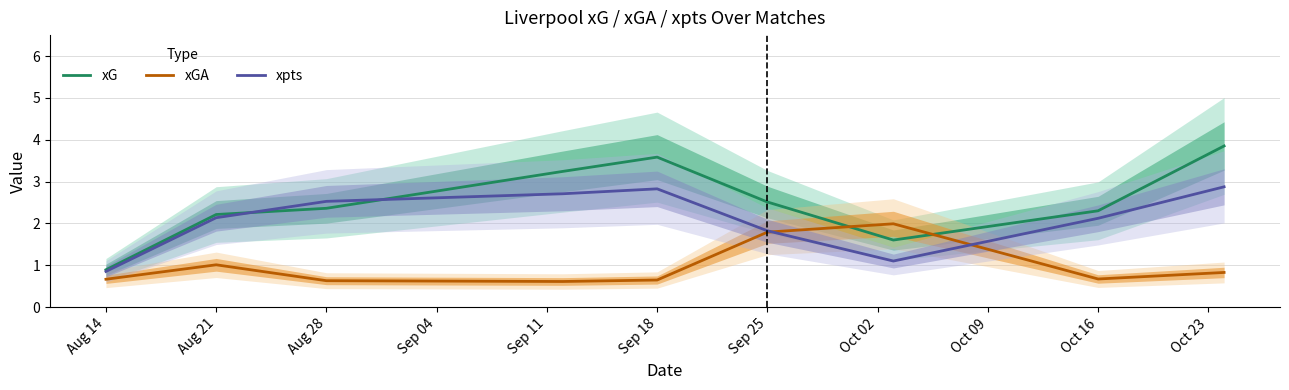

Rank the series by their average value, from lowest to highest.

xGA, xpts, xG